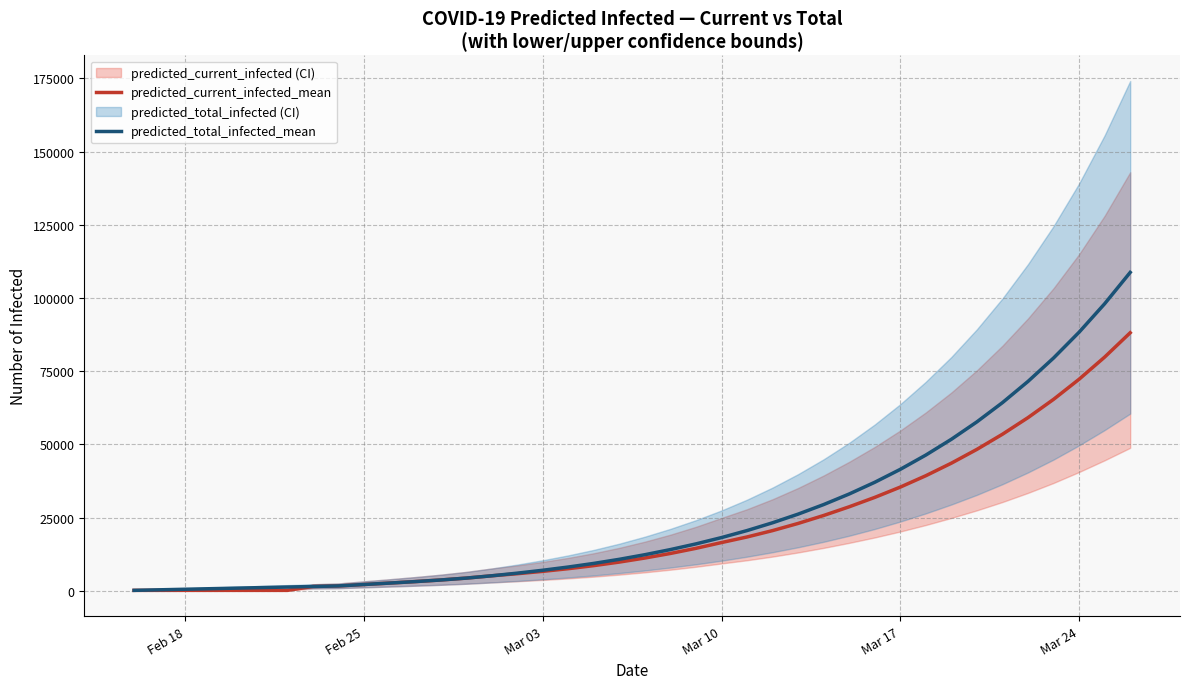

How many lines are shown in the chart?

2